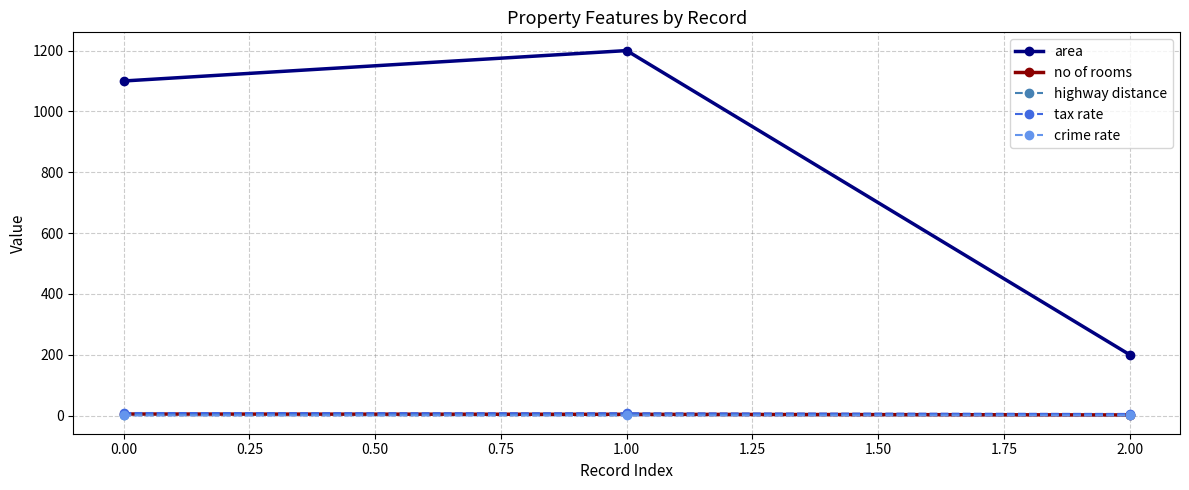

What is the lowest value of the no of rooms series?

2.0